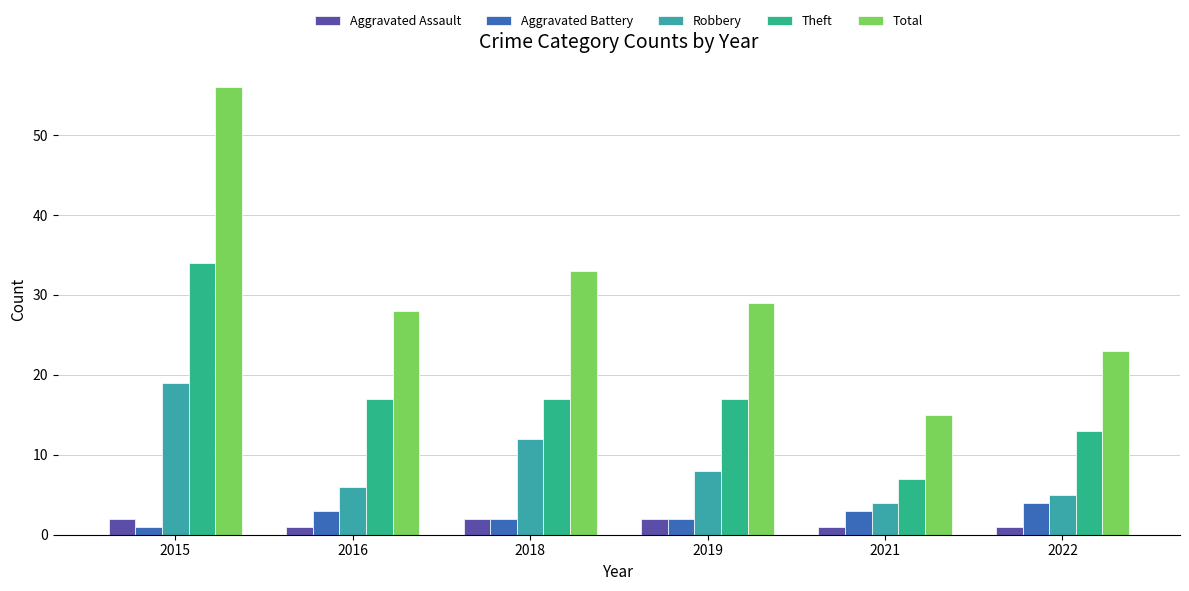

Where does the Robbery series first go above 8?

2015